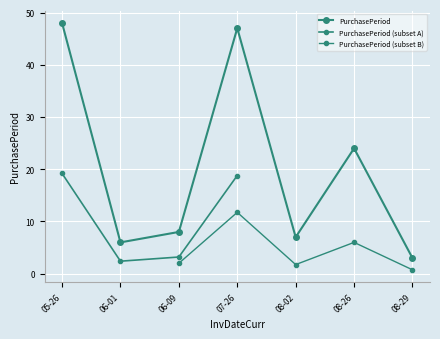

What is the greatest value displayed?

48